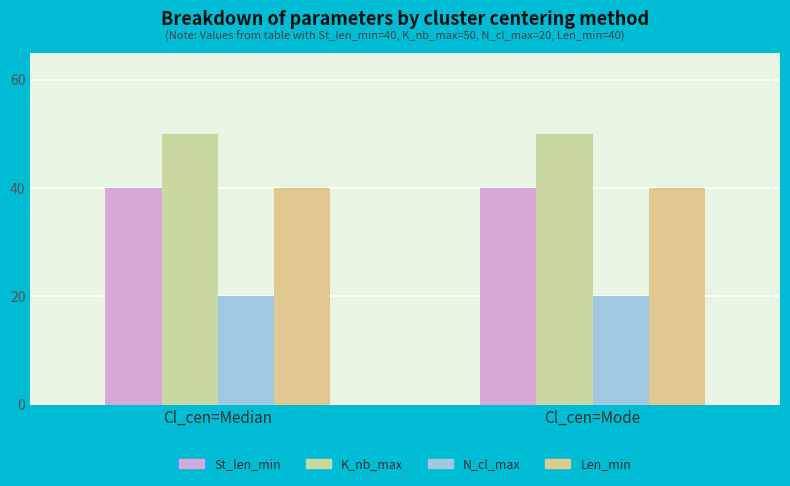

Is the value of N_cl_max at Cl_cen=Median greater than the value of Len_min at Cl_cen=Mode?

No